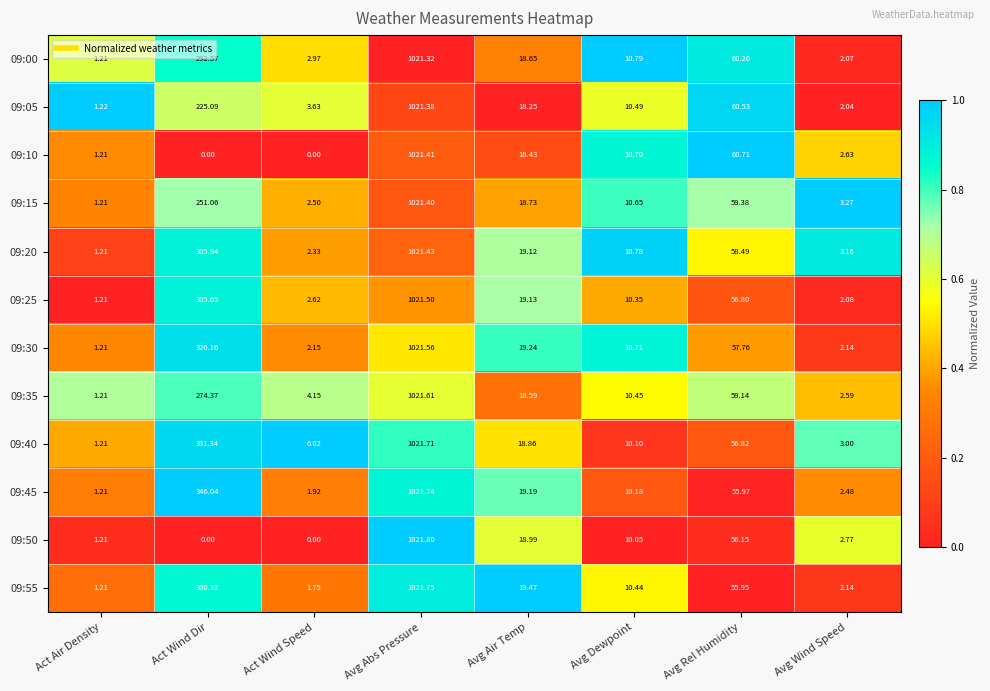

Rank the categories by 09:25 value from highest to lowest.

Avg Abs Pressure, Act Wind Dir, Avg Rel Humidity, Avg Air Temp, Avg Dewpoint, Act Wind Speed, Avg Wind Speed, Act Air Density